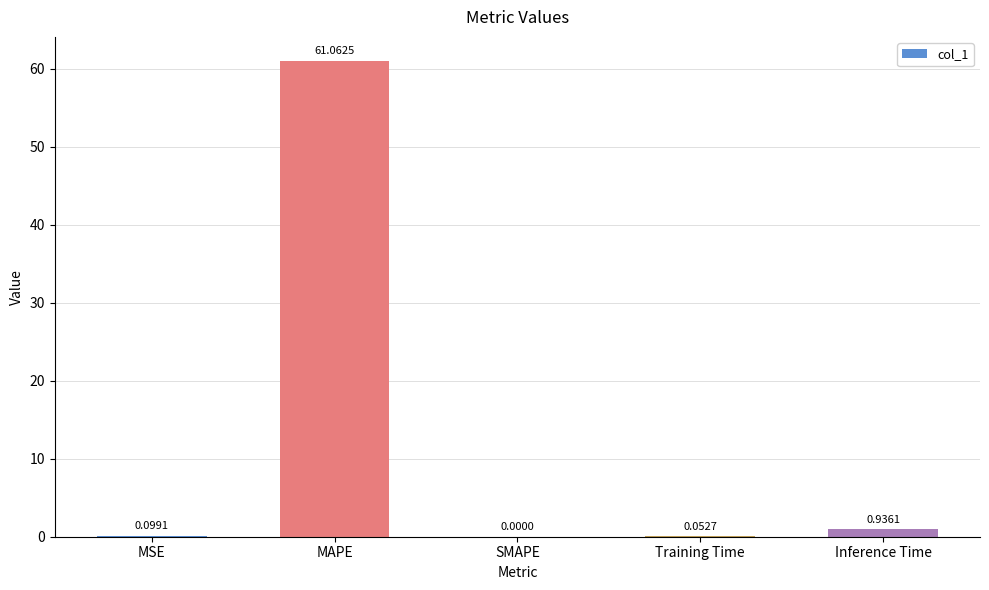

Between Inference Time and MAPE, which is larger?

MAPE